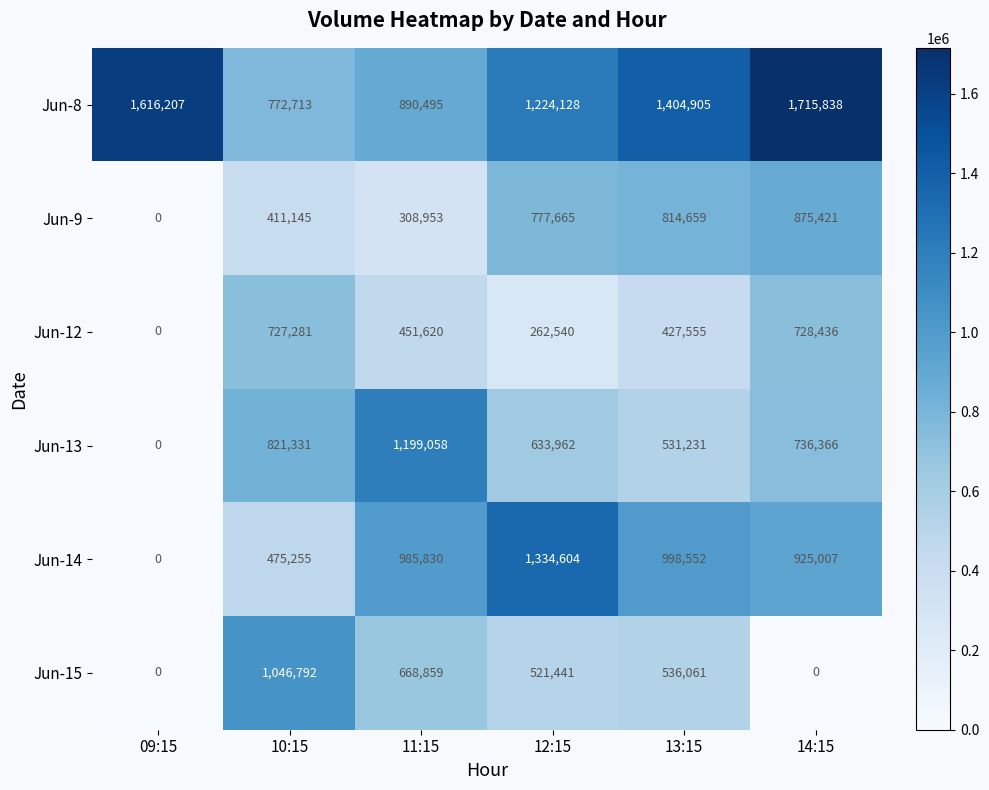

The value of Jun-9 at 11:15 is 543680. True or false?

False